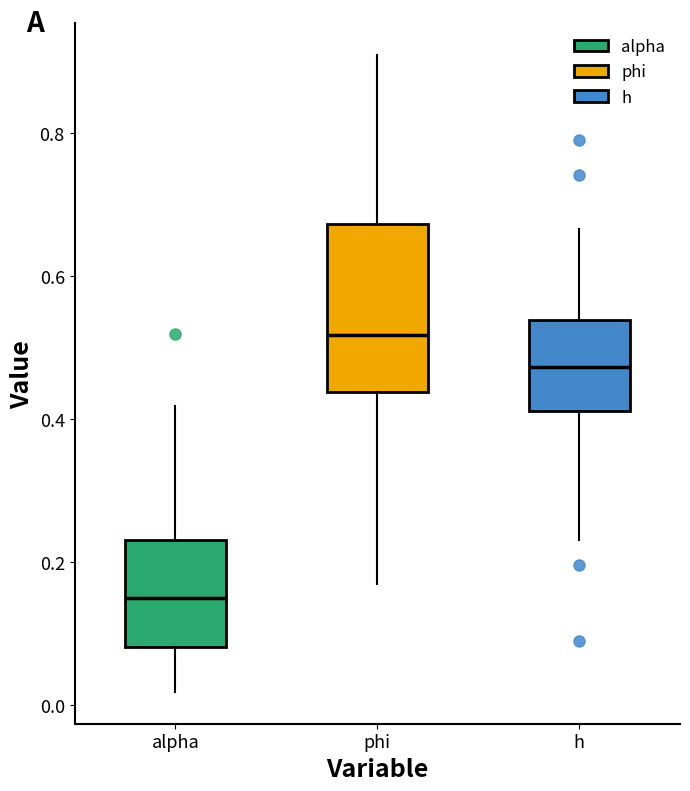

Reading left to right, transcribe this box plot: for each box, give where its median line is, the range the box spans, and where its two whiskers end, as read against the y-axis. The values are not printed on the chart, so give them approximately, as read against the axis.

alpha: median 0.14, box 0.08 to 0.24, whiskers 0.02 to 0.42
phi: median 0.52, box 0.44 to 0.68, whiskers 0.16 to 0.90
h: median 0.48, box 0.42 to 0.54, whiskers 0.24 to 0.66